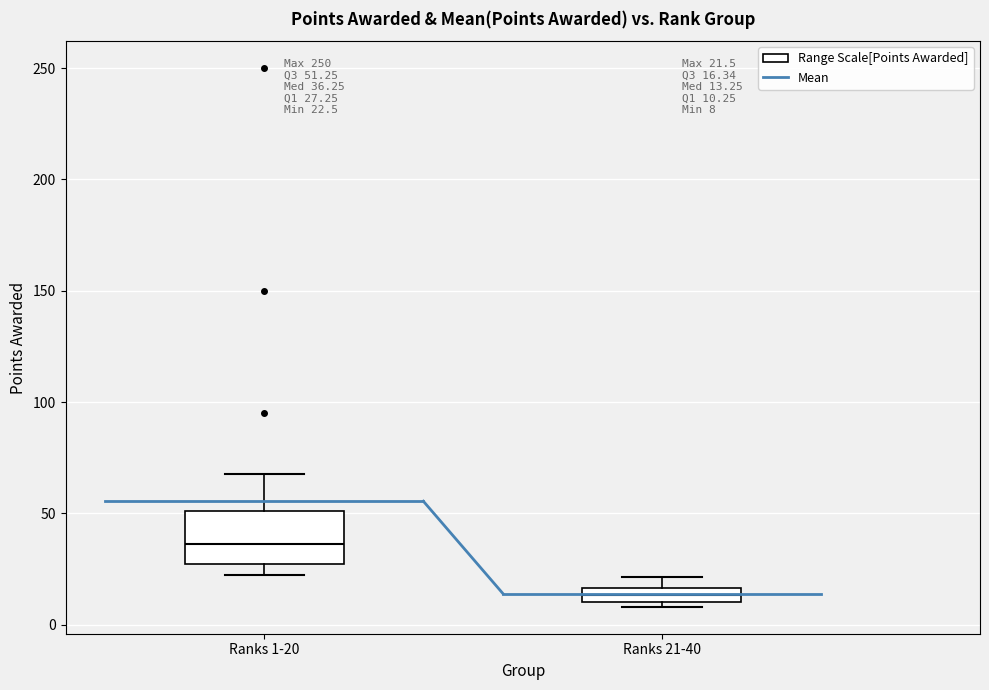

Which box's median line is the lowest?

Ranks 21-40